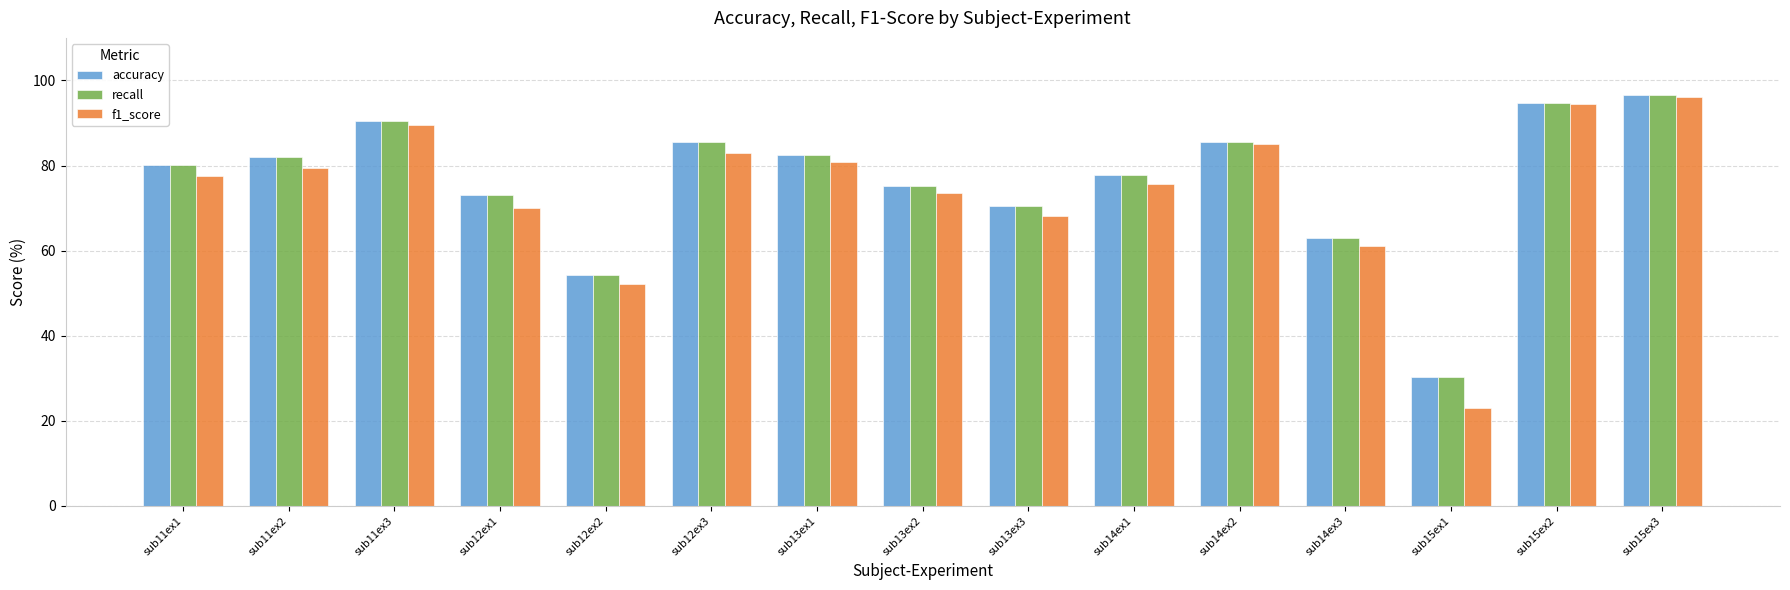

At how many categories does at least one series exceed 65?

12